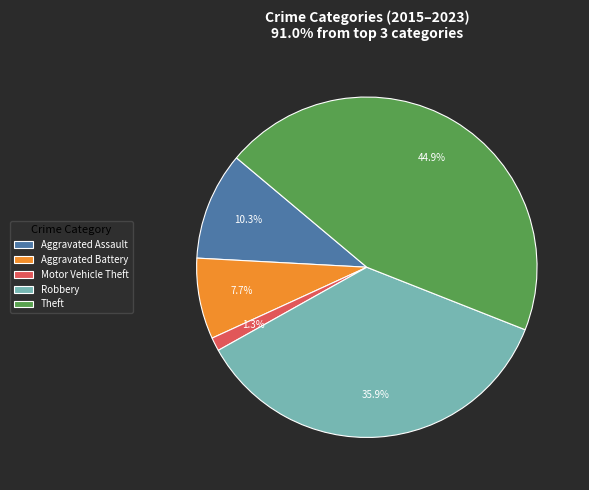

Between Motor Vehicle Theft and Robbery, which is larger?

Robbery